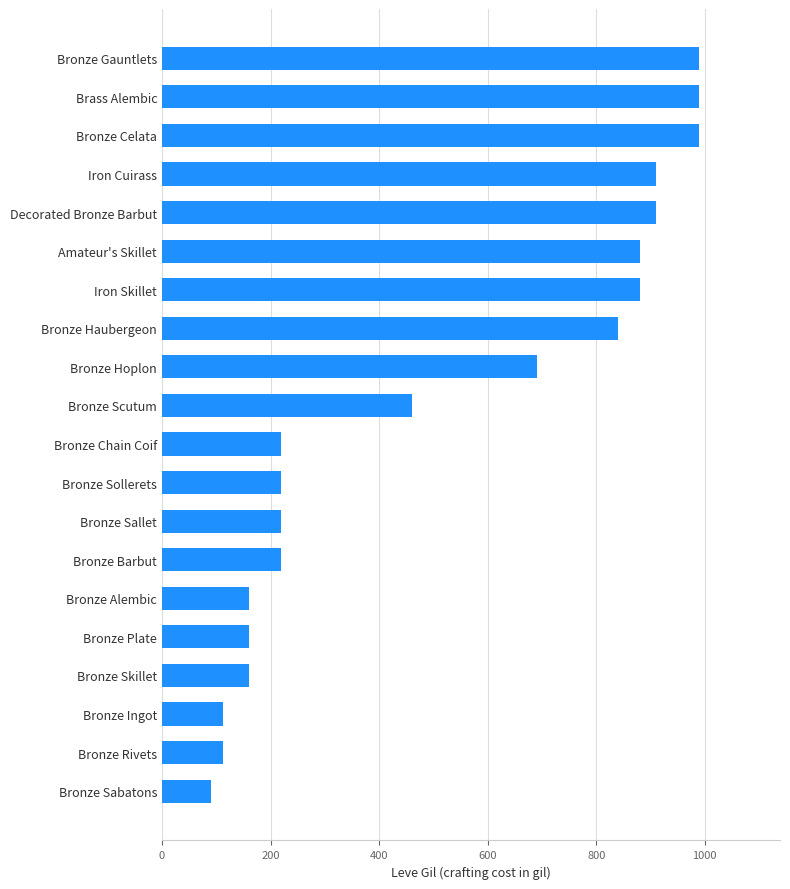

Is it true that the value at Bronze Plate is 160?

True